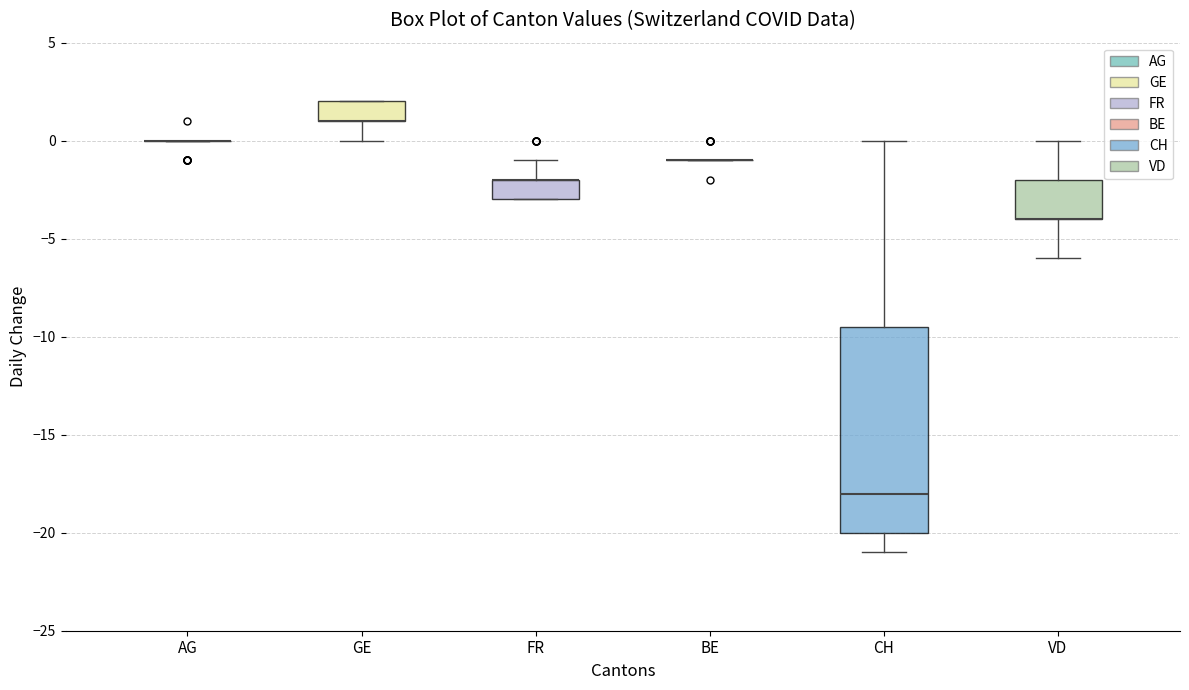

Reading left to right, transcribe this box plot: for each box, give where its median line is, the range the box spans, and where its two whiskers end, as read against the y-axis. The values are not printed on the chart, so give them approximately, as read against the axis.

AG: box collapsed to a line at 0.0, whiskers 0.0 to 0.0
GE: median 1.0 (drawn on the box's lower edge), box 1.0 to 2.0, whiskers 0.0 to 2.0
FR: median -2.0 (drawn on the box's upper edge), box -3.0 to -2.0, whiskers -3.0 to -1.0
BE: box collapsed to a line at -1.0, whiskers -1.0 to -1.0
CH: median -18.0, box -20.0 to -9.5, whiskers -21.0 to 0.0
VD: median -4.0 (drawn on the box's lower edge), box -4.0 to -2.0, whiskers -6.0 to 0.0